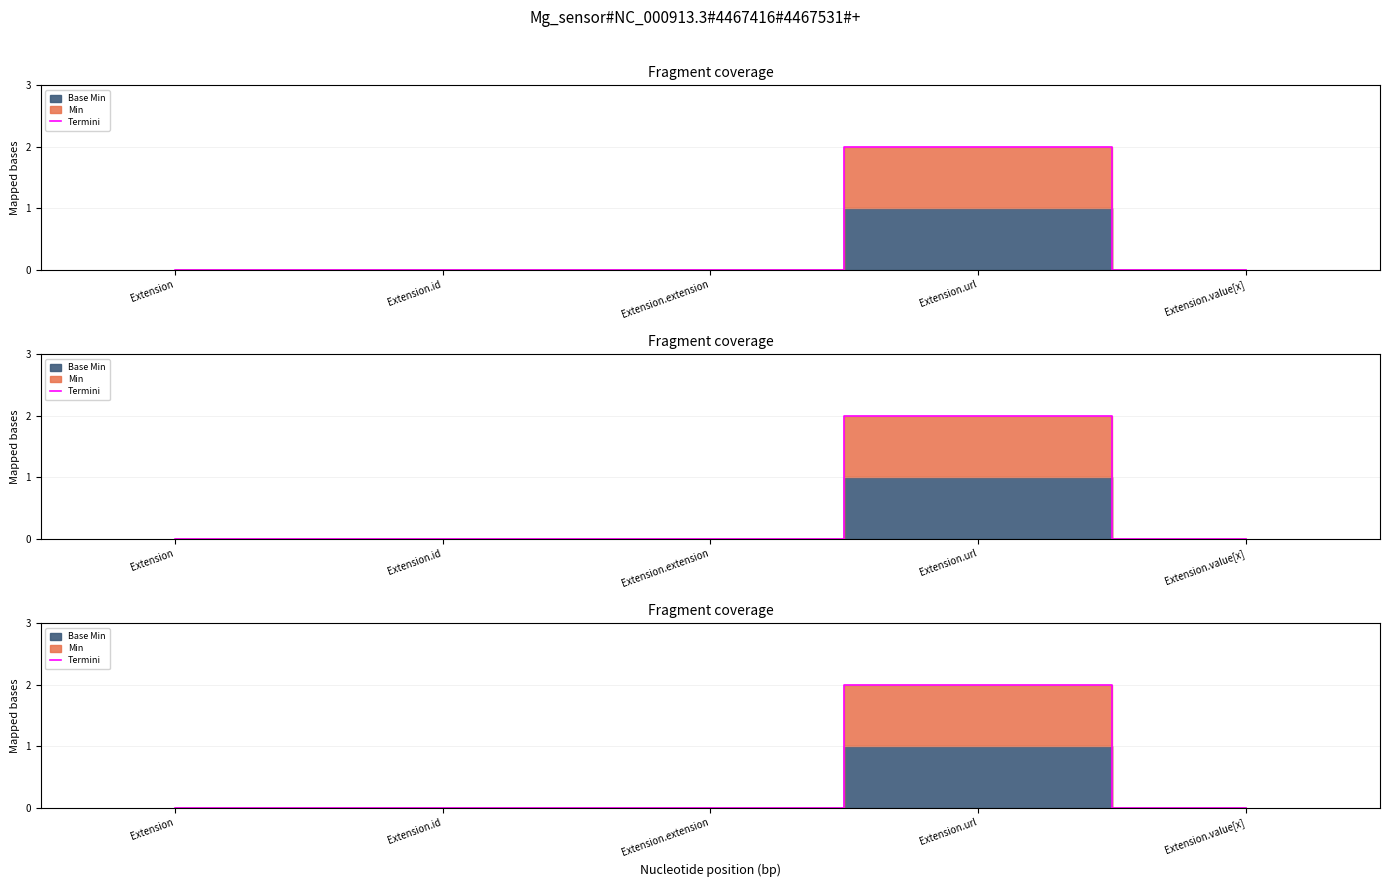

Rank the categories by value from lowest to highest.

Extension, Extension.id, Extension.extension, Extension.value[x], Extension.url